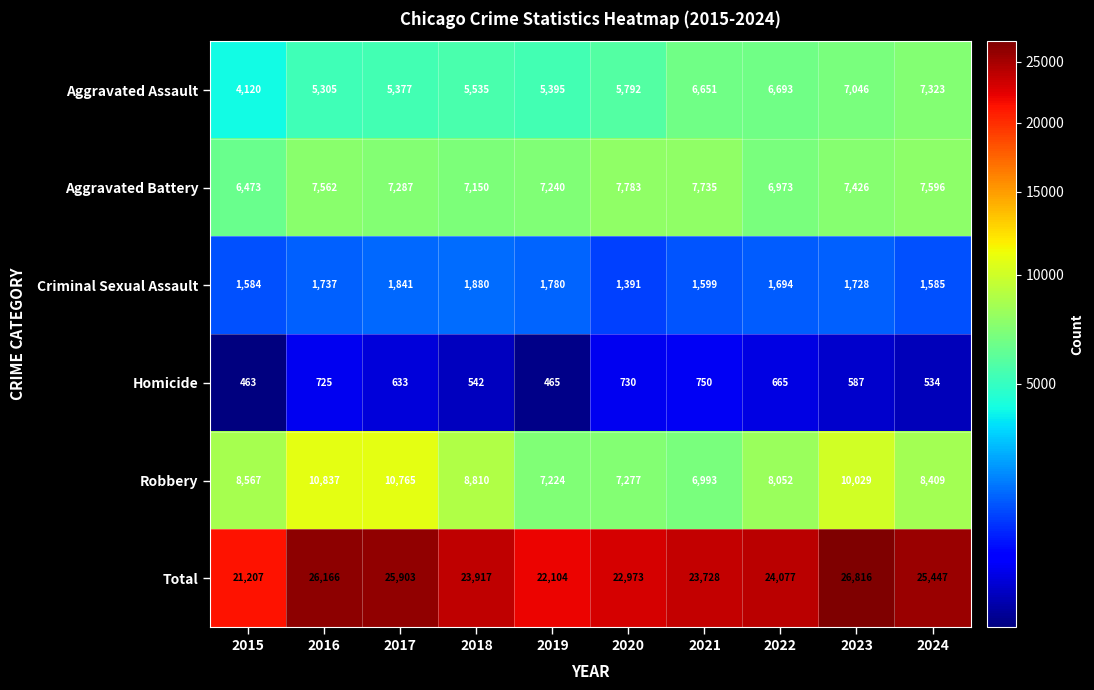

Which label corresponds to the smallest value in the chart?

2015